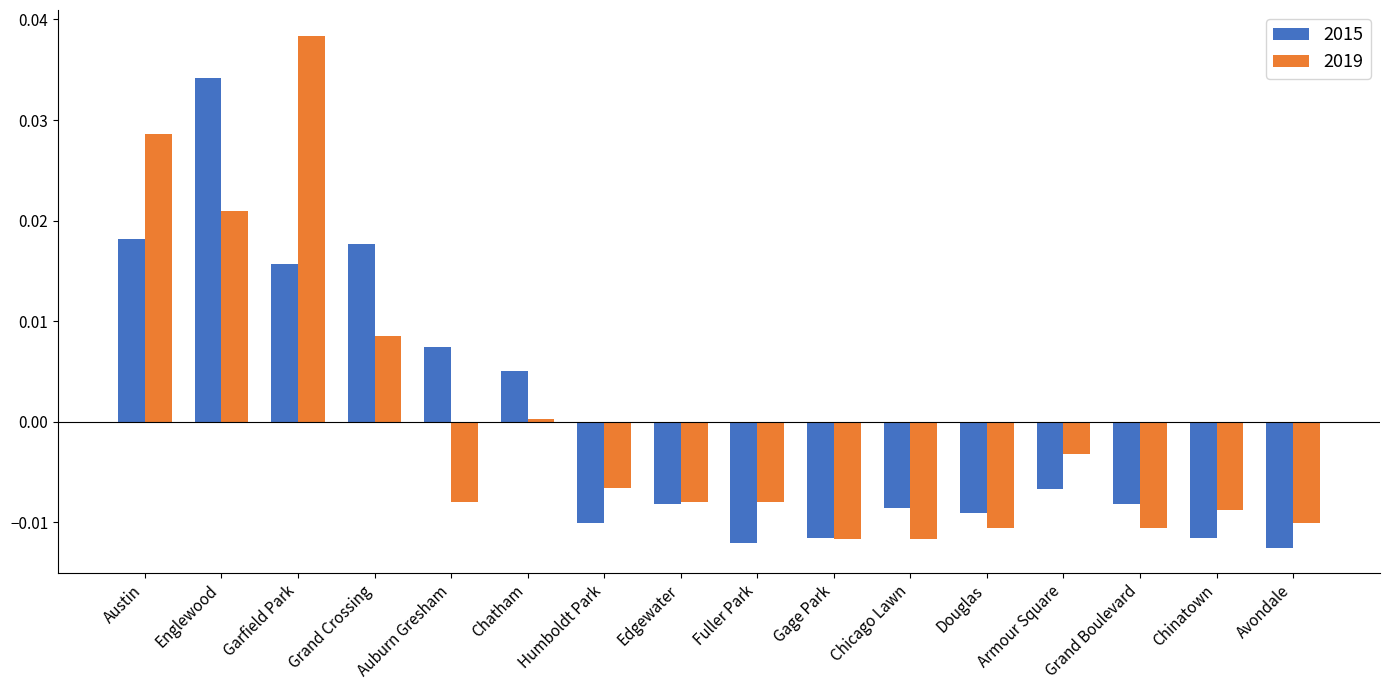

How many bars are there in total?

32